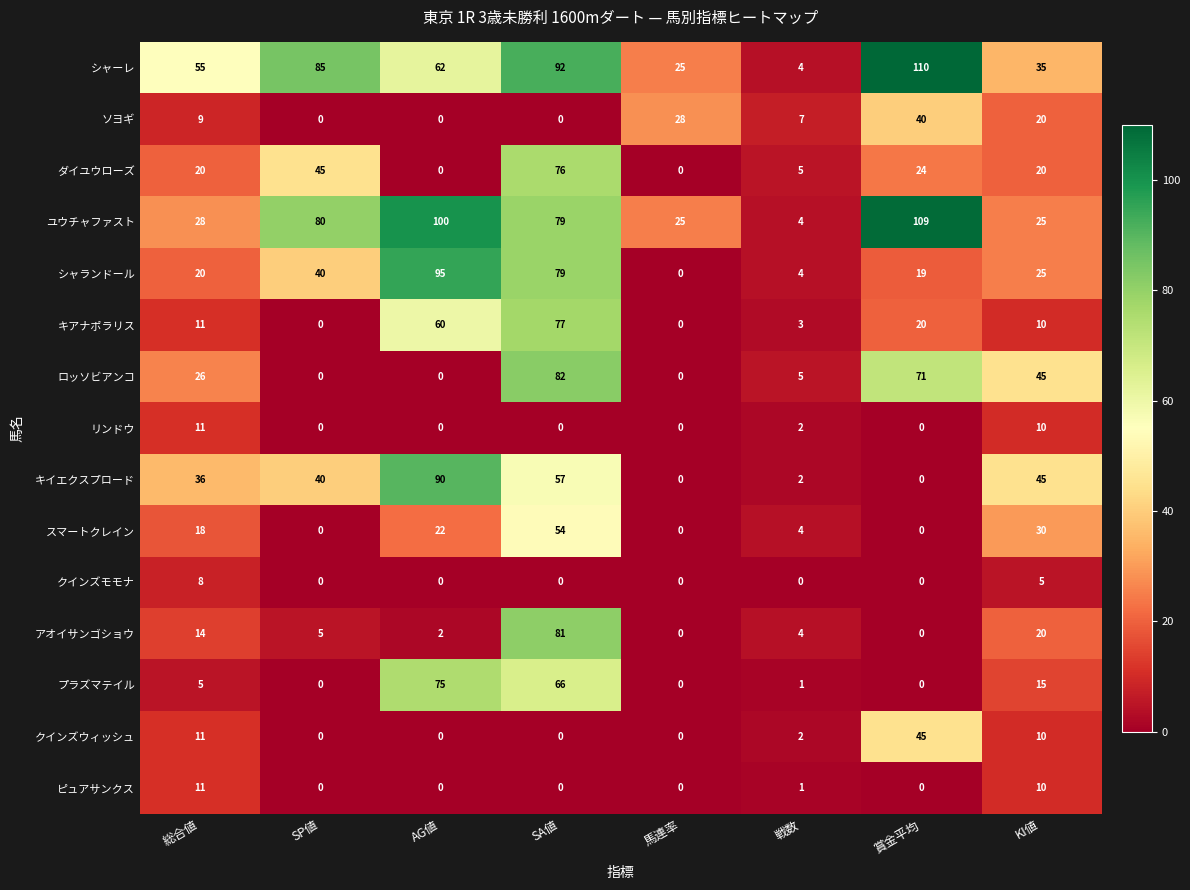

True or false: クインズウィッシュ has a value of 10 at KI値.

True